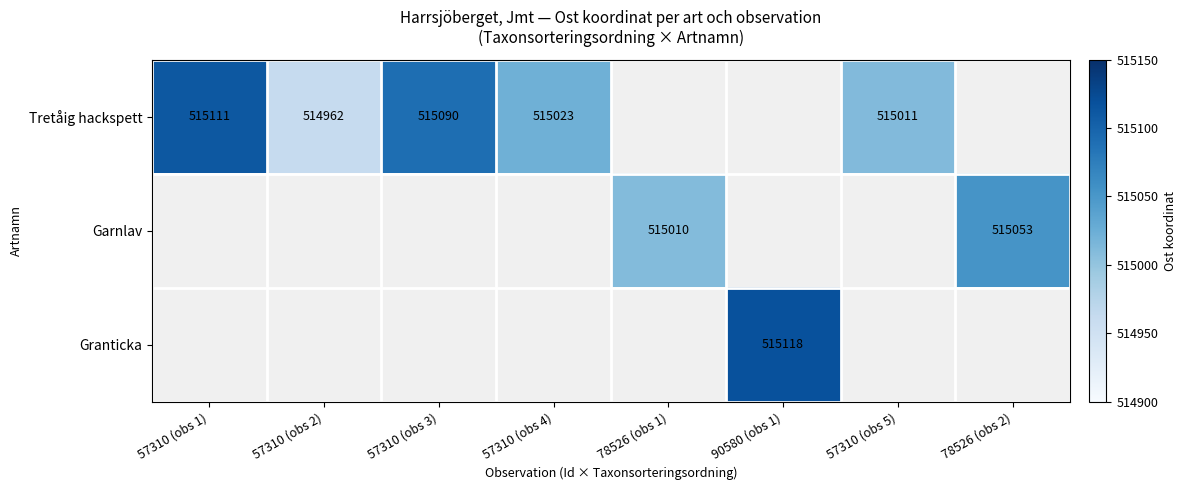

True or false: Granticka has a value of 515118 at 90580 (obs 1).

True